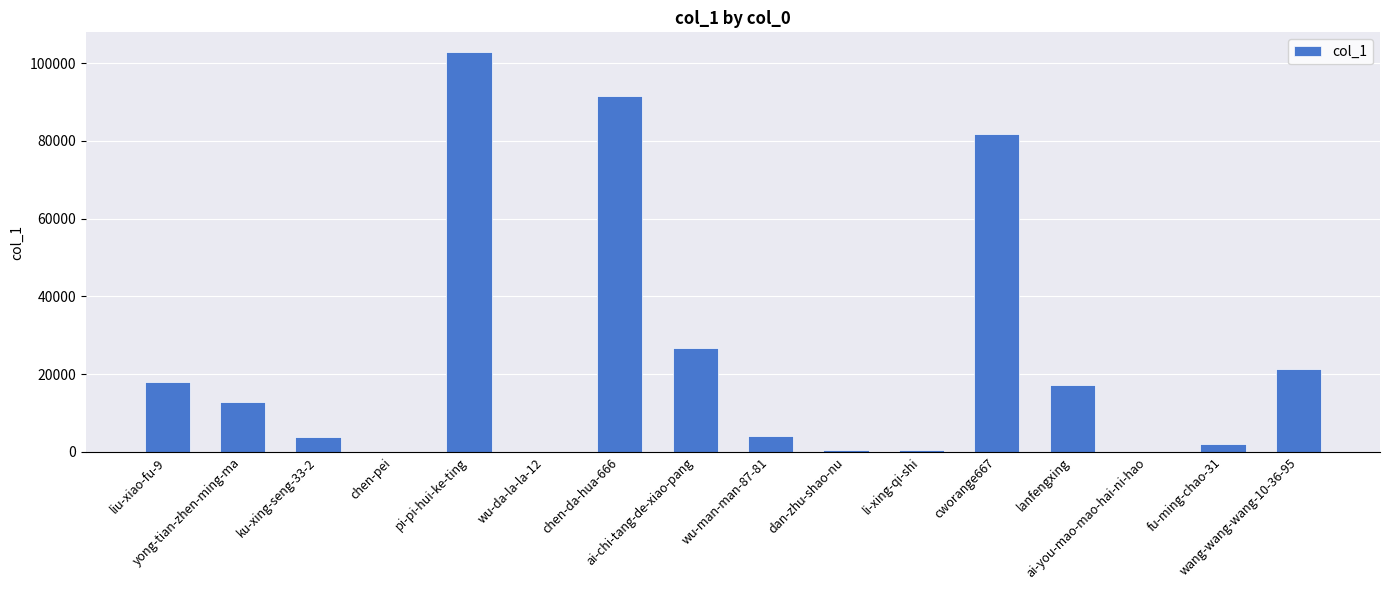

What is the maximum value shown in the chart?

102769